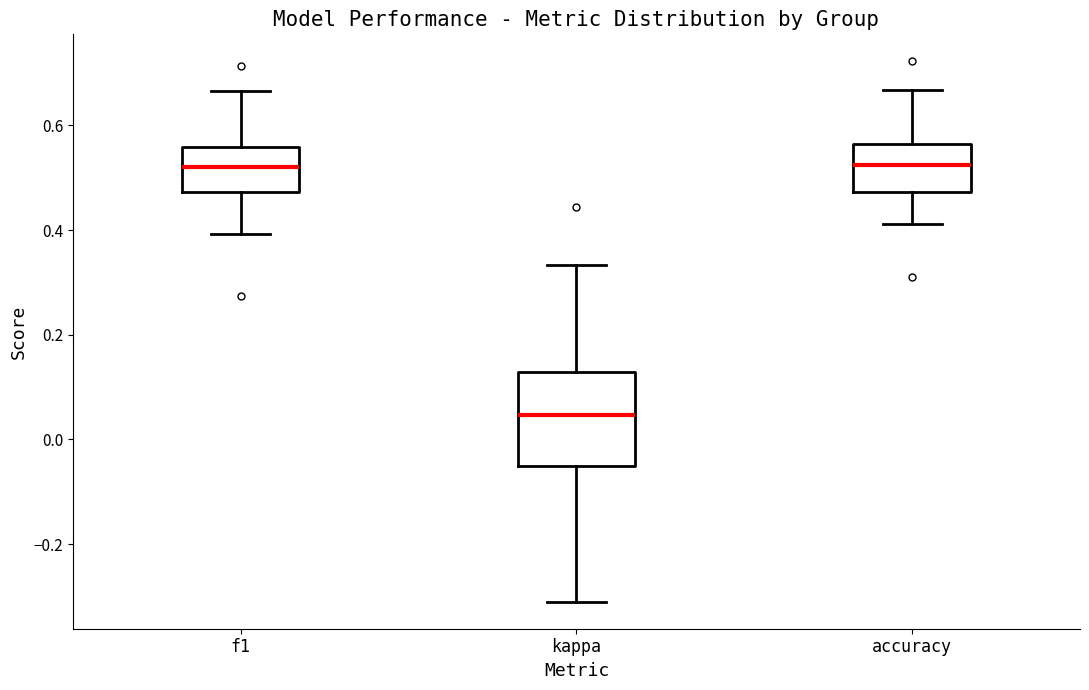

Which box's median line is the lowest?

kappa